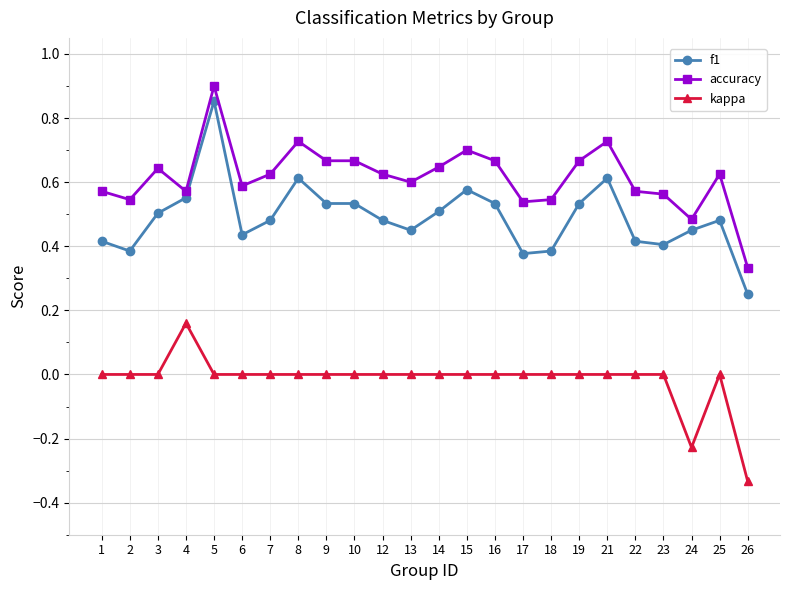

Which series changed the most between 1 and 19?

f1